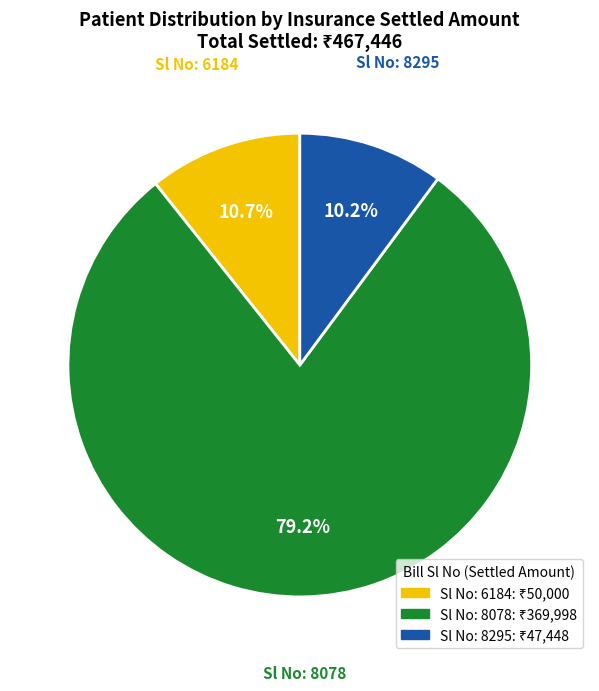

Which has a higher value, Sl No: 8295 or Sl No: 8078?

Sl No: 8078